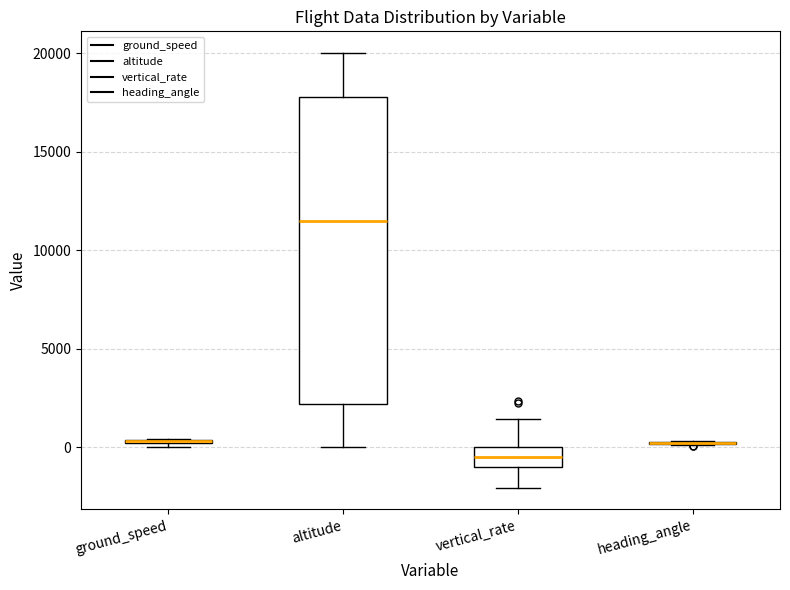

Which box is the tallest, from its lower edge to its upper edge?

altitude